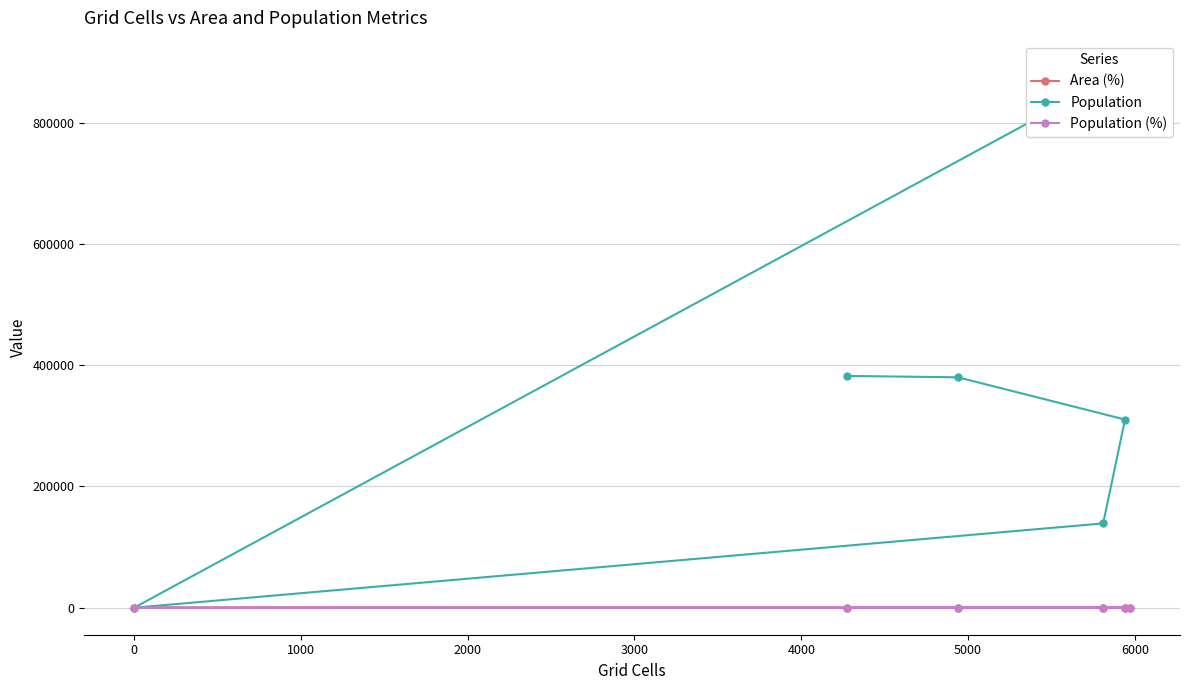

Reading right to left, transcribe all the data shown in this chart.

Area (%): 22.2	0.0	21.6	22.1	18.3	15.9
Population: 891025.0	0.0	139112.0	310477.0	380142.0	382458.0
Population (%): 42.4	0.0	6.6	14.8	18.1	18.2